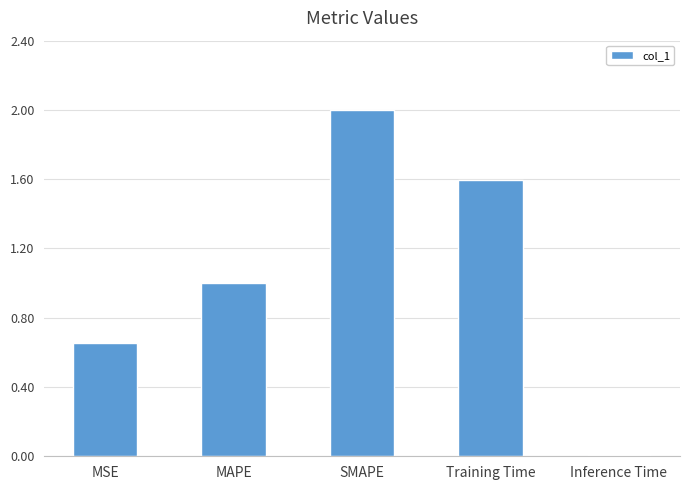

Which category has the highest value across all series?

SMAPE